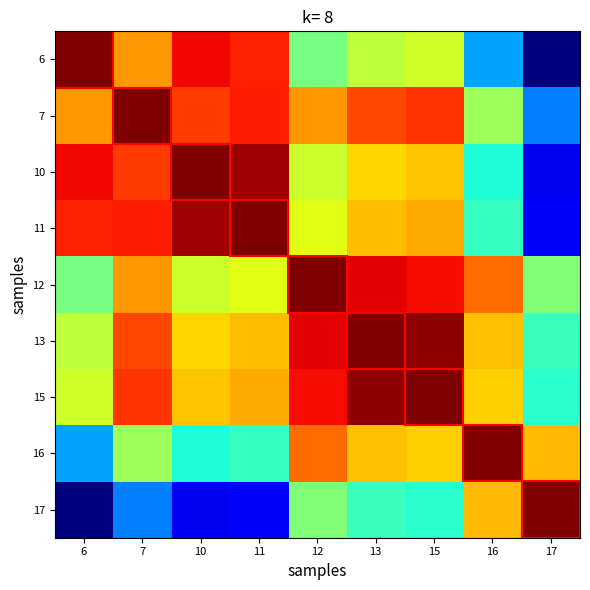

List the series in order of their peak value, lowest first.

6, 7, 10, 11, 12, 13, 15, 16, 17